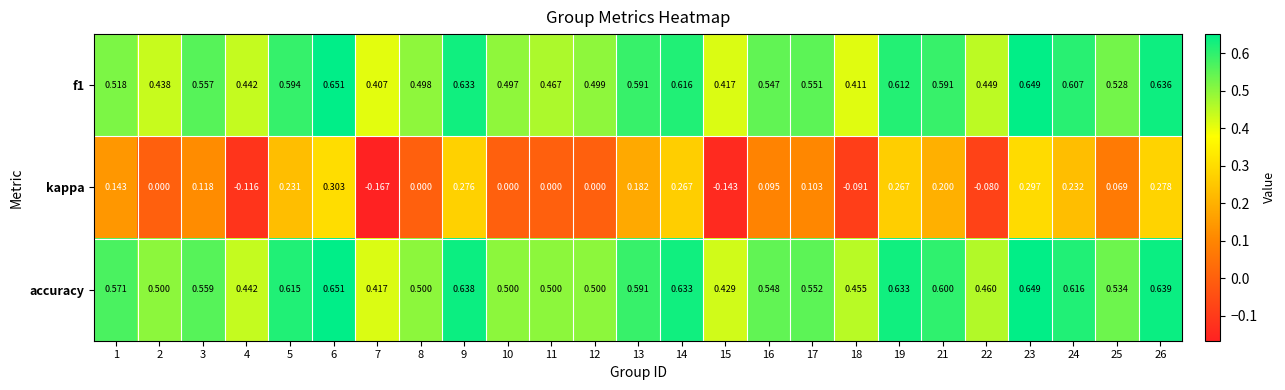

Which series changed the most between 16 and 21?

kappa